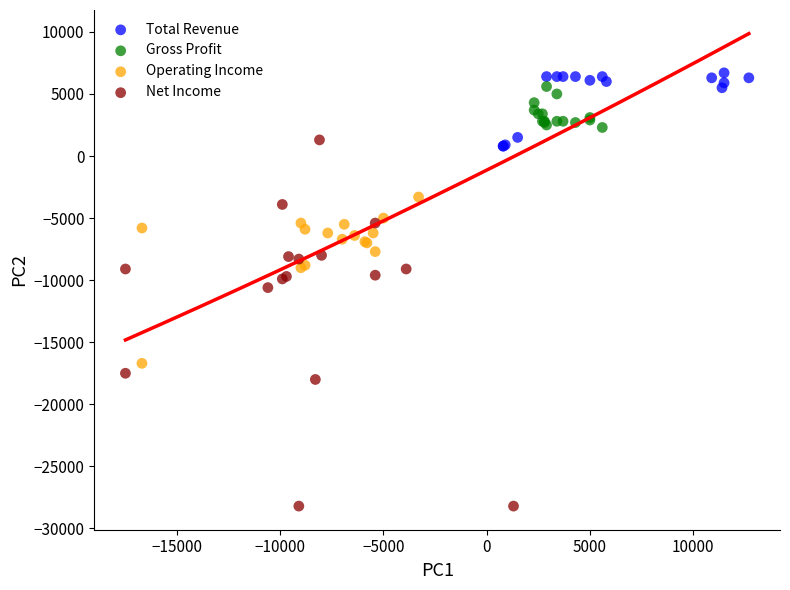

Which series reaches the minimum Y coordinate?

Net Income